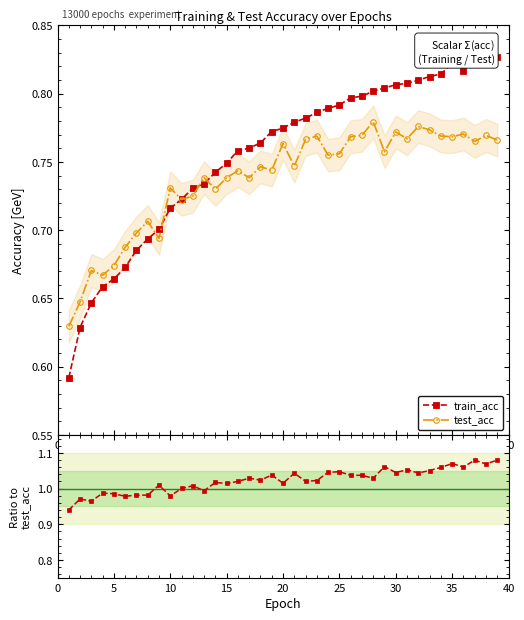

Count the test_acc values in the range 0 to 1.

39